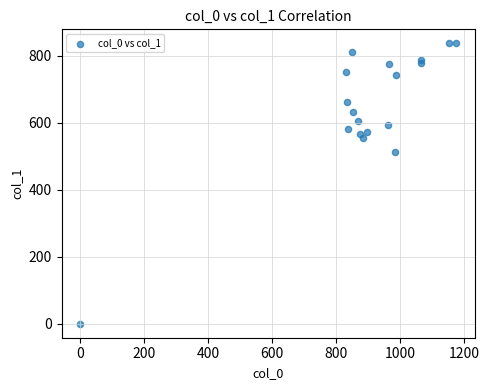

What Y value in the scatter plot is closest to 418?

513.0